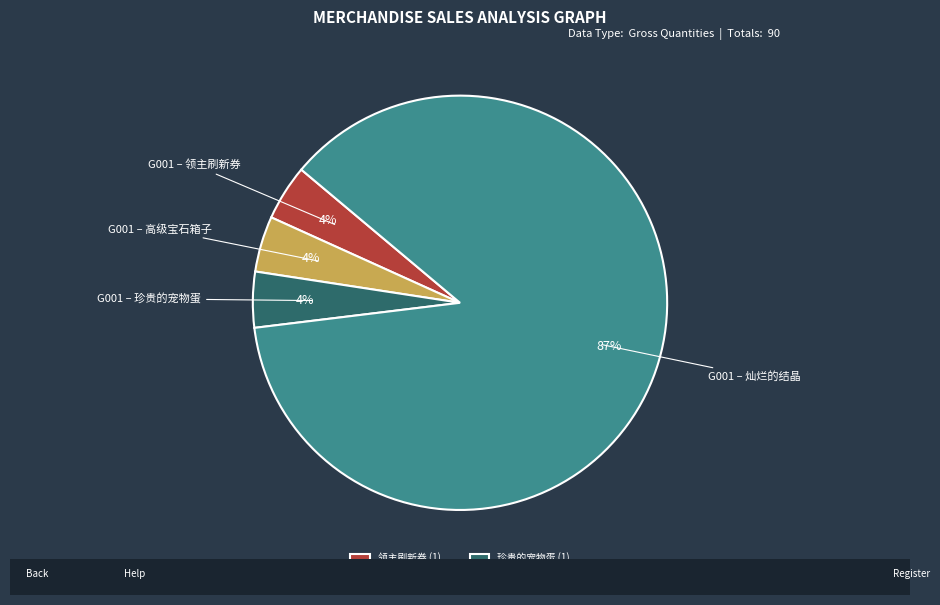

True or false: 灿烂的结晶 (20) accounts for 87% of the total.

True